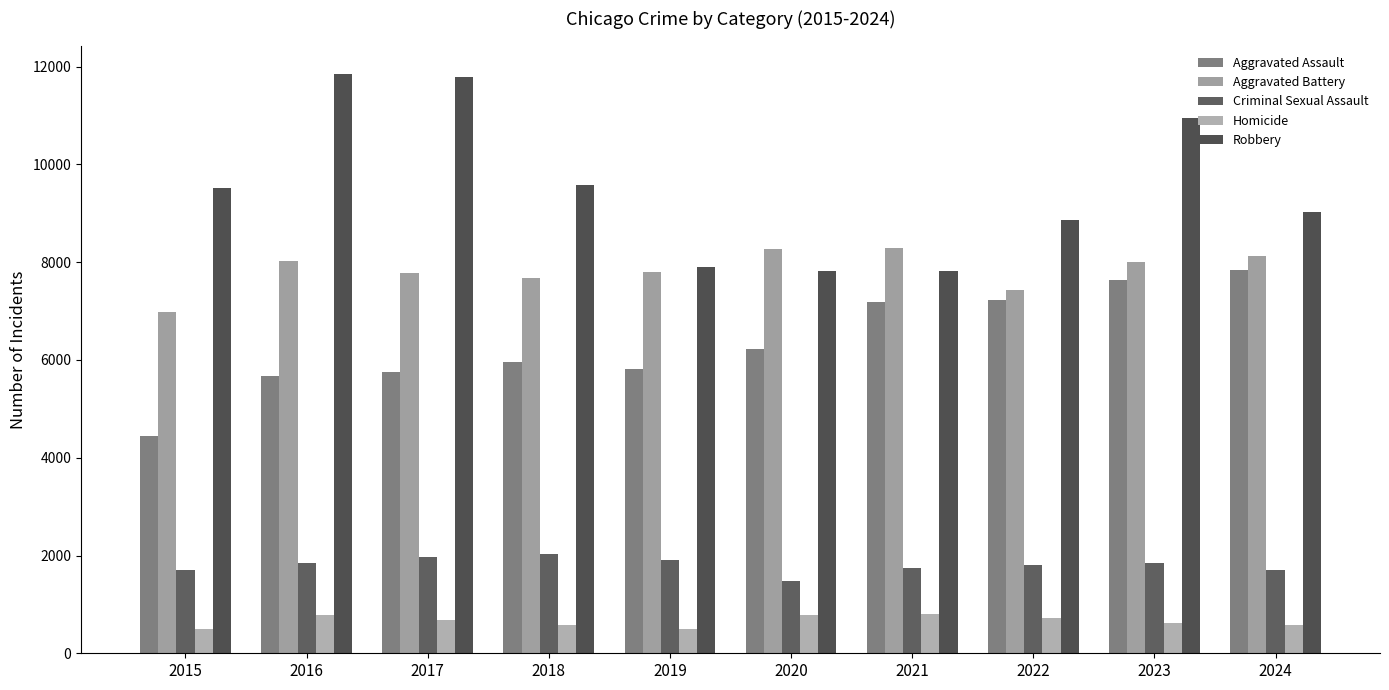

How many distinct data groups are displayed?

5